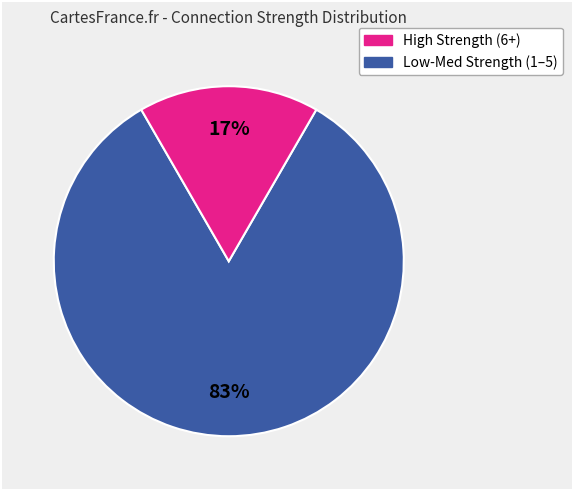

How many slices are in this pie chart?

2